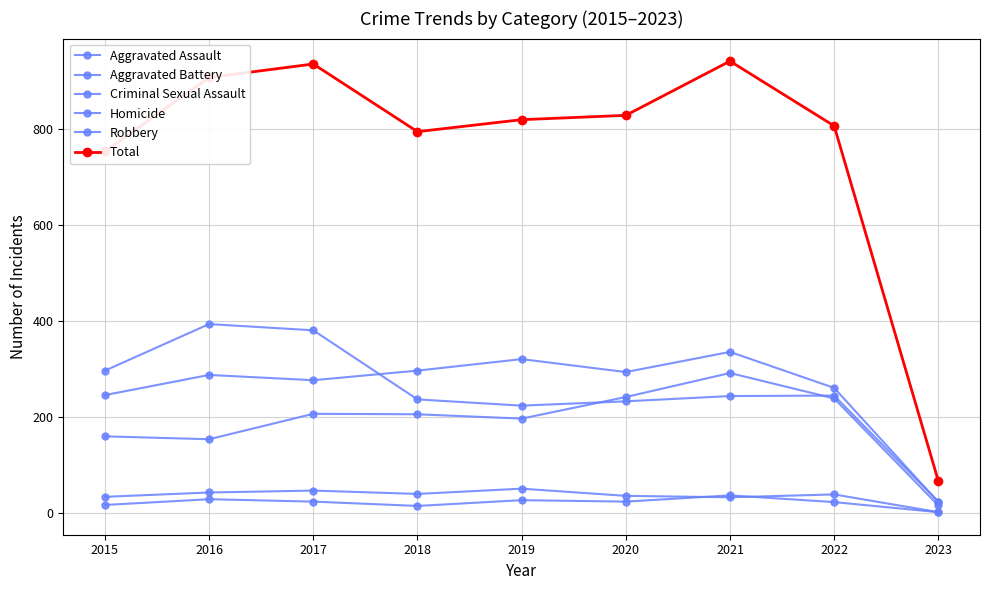

Is this an area chart (filled region under the line)?

No